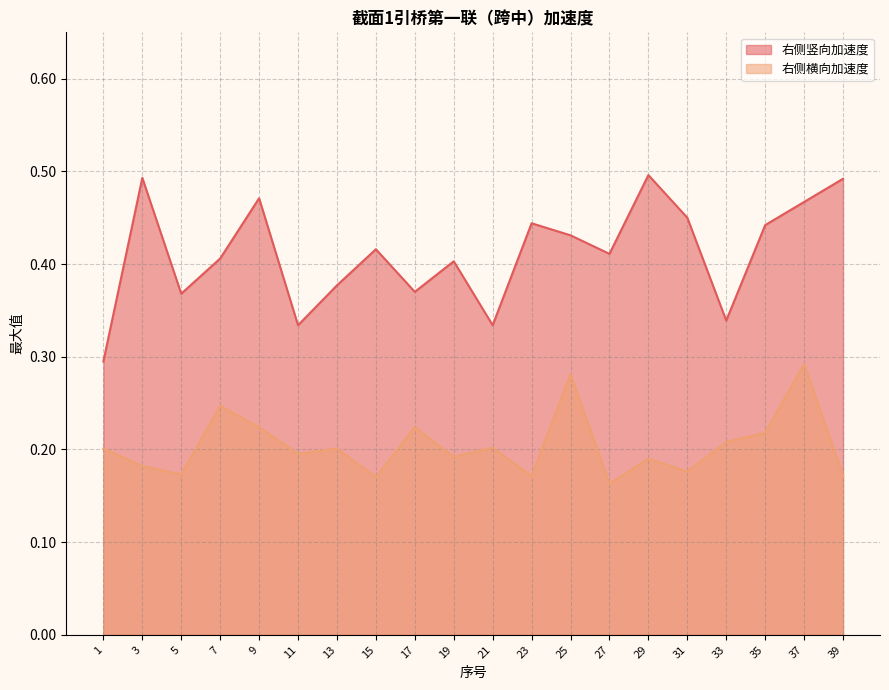

True or false: 右侧竖向加速度 and 右侧横向加速度 cross at least once.

False